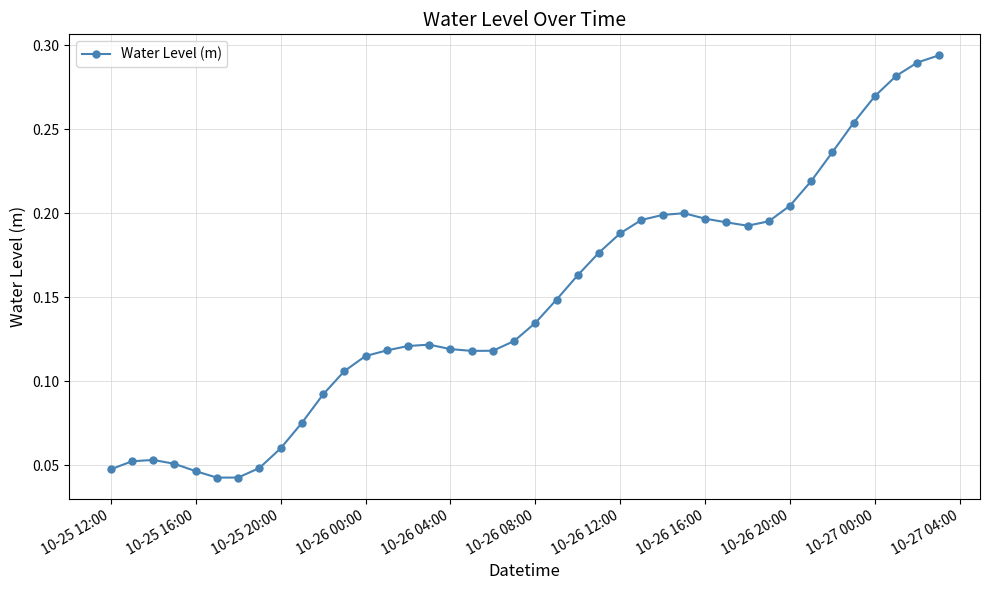

True or false: there are more than 1 points higher than both neighbors.

True